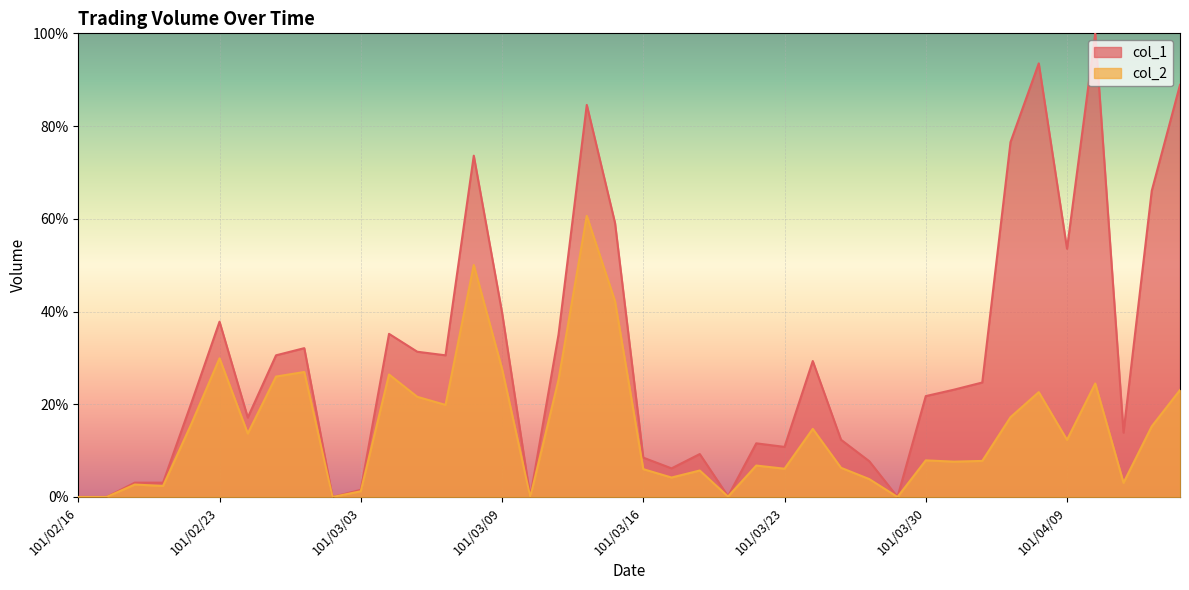

Is the value of col_2 at 101/02/20 greater than the value of col_1 at 101/03/30?

No